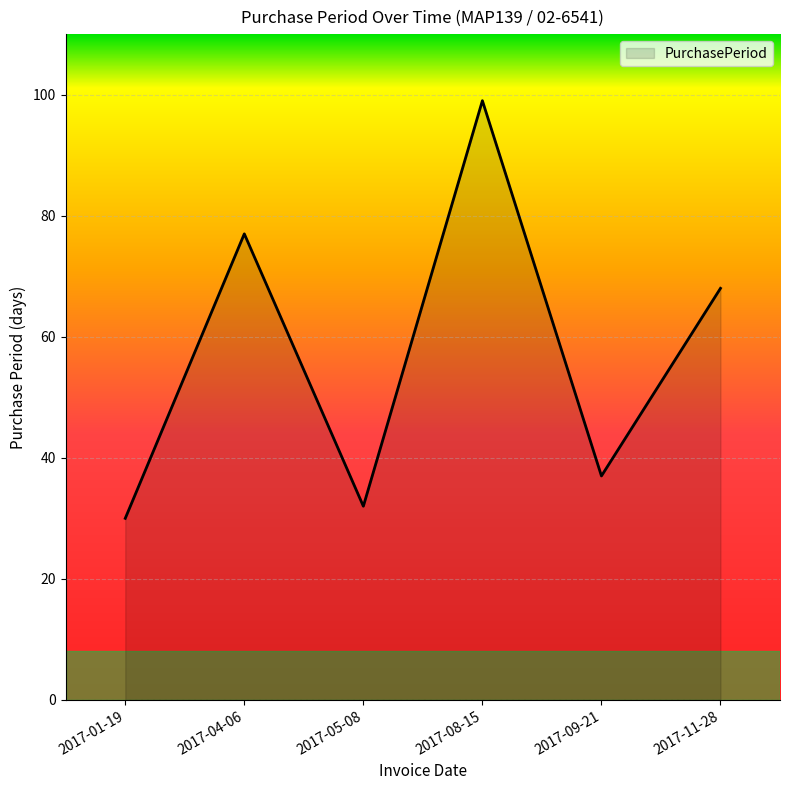

List the labels in order of value, largest first.

2017-08-15, 2017-04-06, 2017-11-28, 2017-09-21, 2017-05-08, 2017-01-19